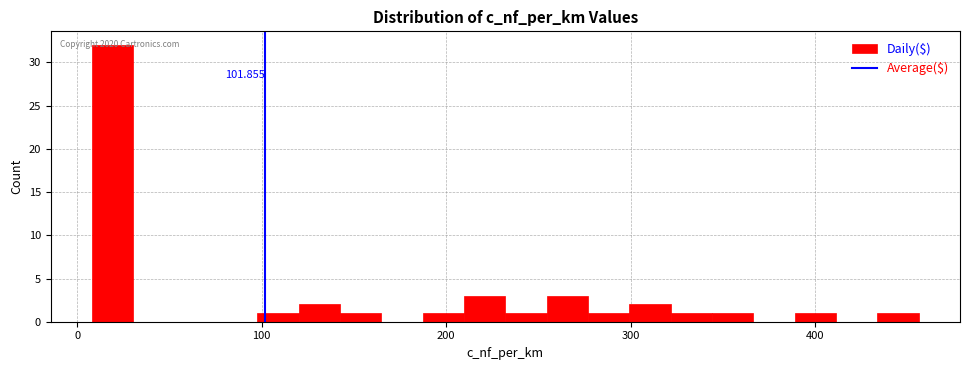

Around what value on the x-axis is the tallest bar? Give the approximate position of its centre, as read against the axis.

20